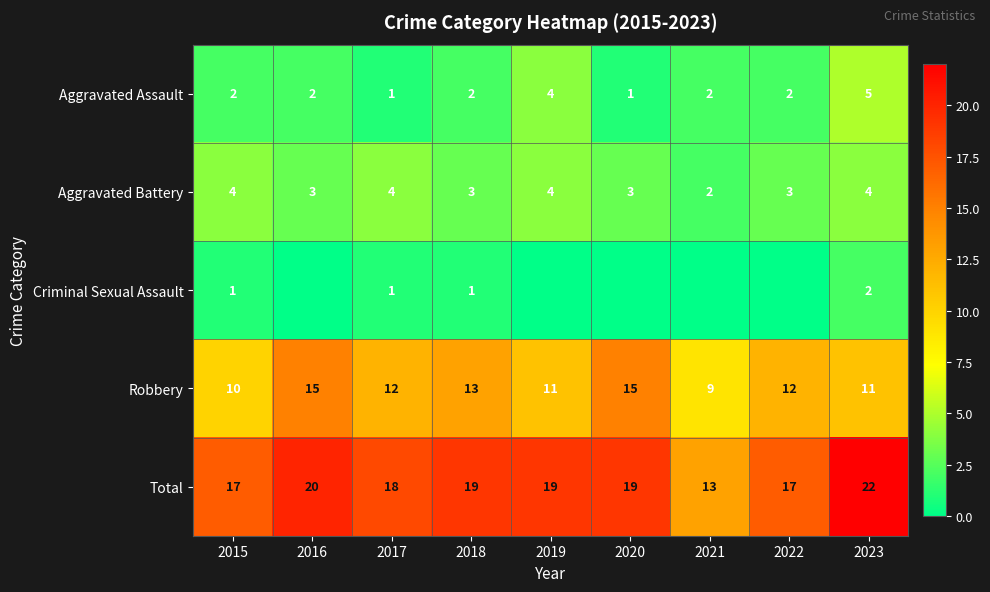

Is the value of Robbery at 2021 greater than the value of Criminal Sexual Assault at 2018?

Yes